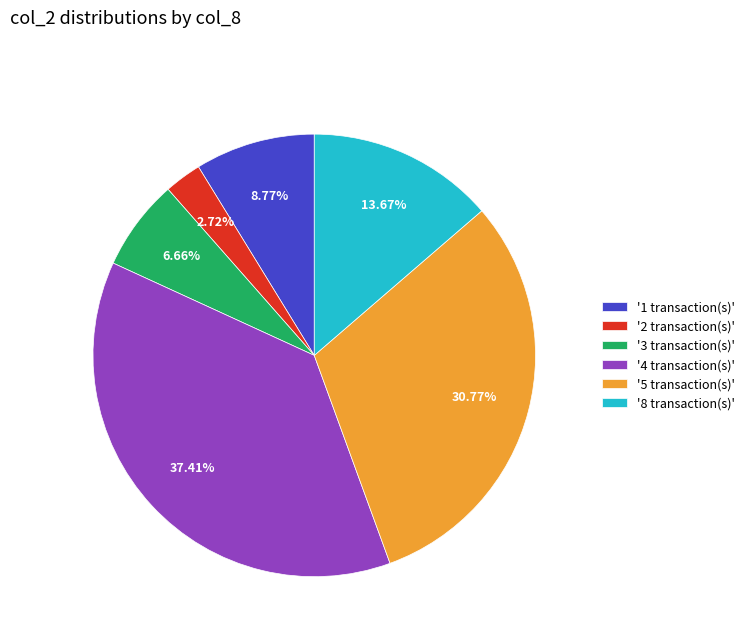

What is the largest slice in the pie chart?

'4 transaction(s)'